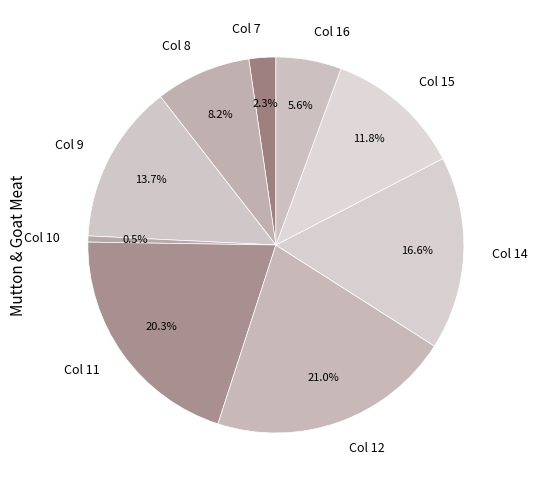

Which category has the smallest portion of the pie?

Col 10